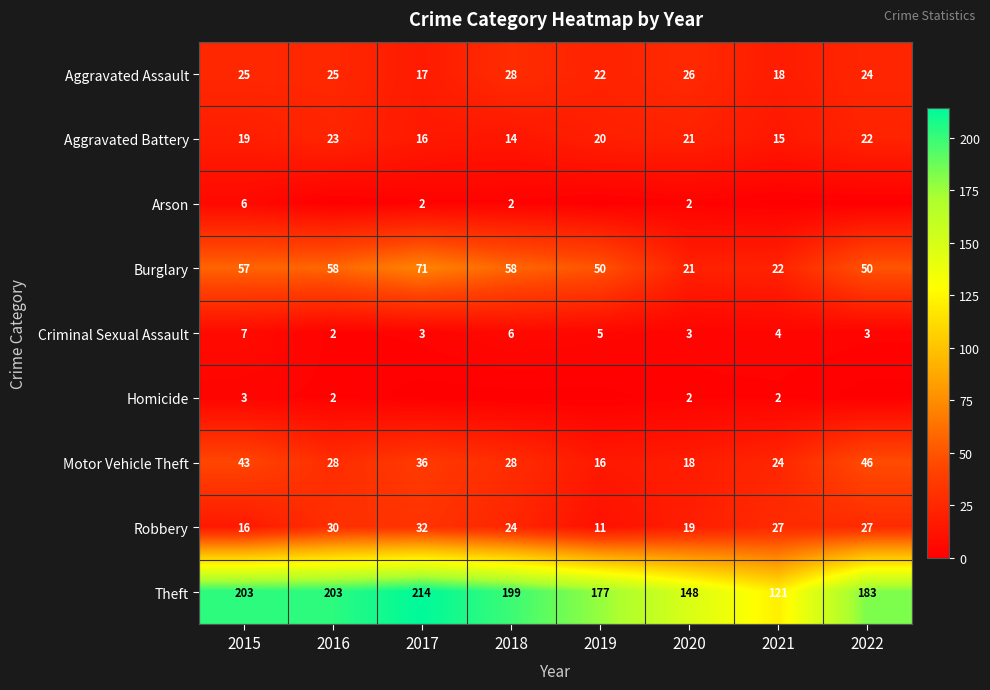

What is the difference between the highest and lowest values at 2015?

200